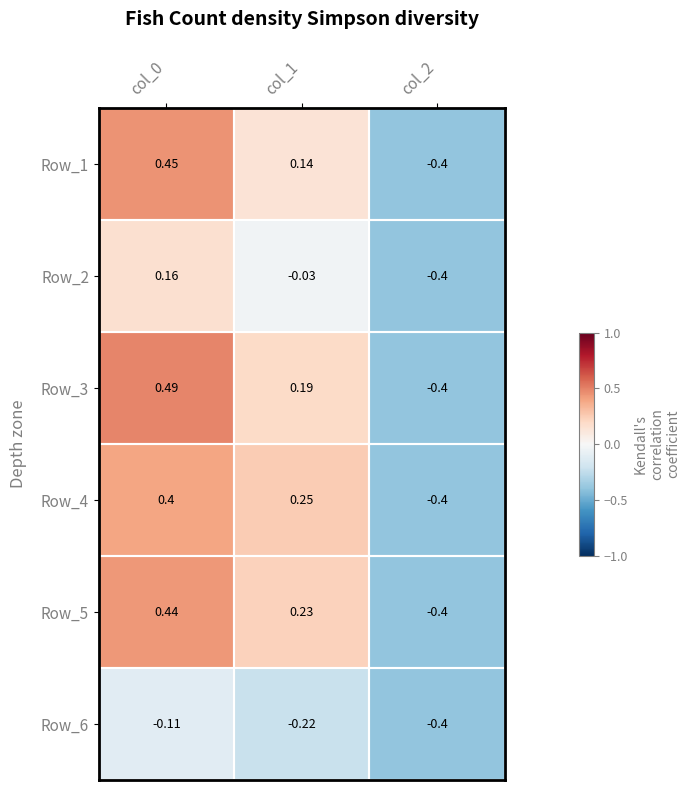

List the series in order of their peak value, highest first.

Row_3, Row_1, Row_5, Row_4, Row_2, Row_6